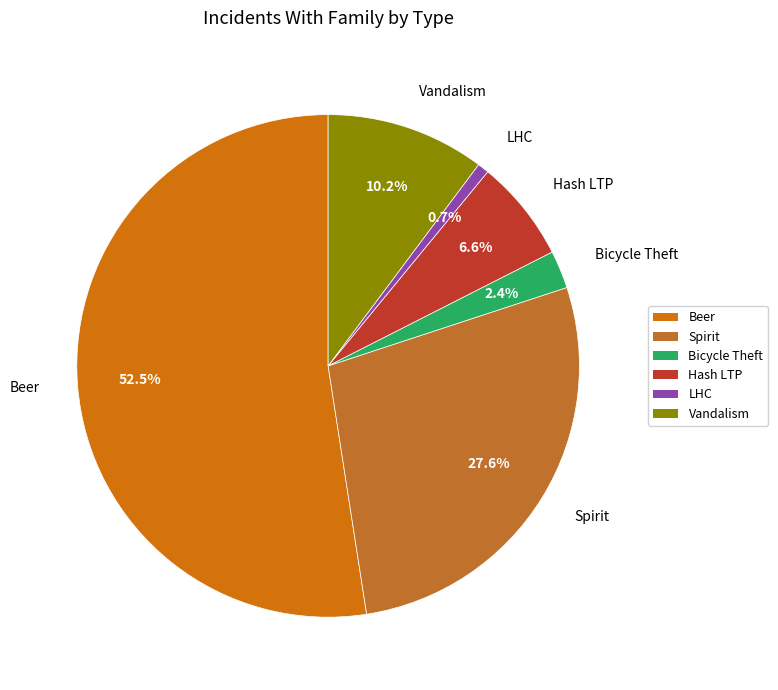

What percentage is the Bicycle Theft slice, to the nearest percent?

2%